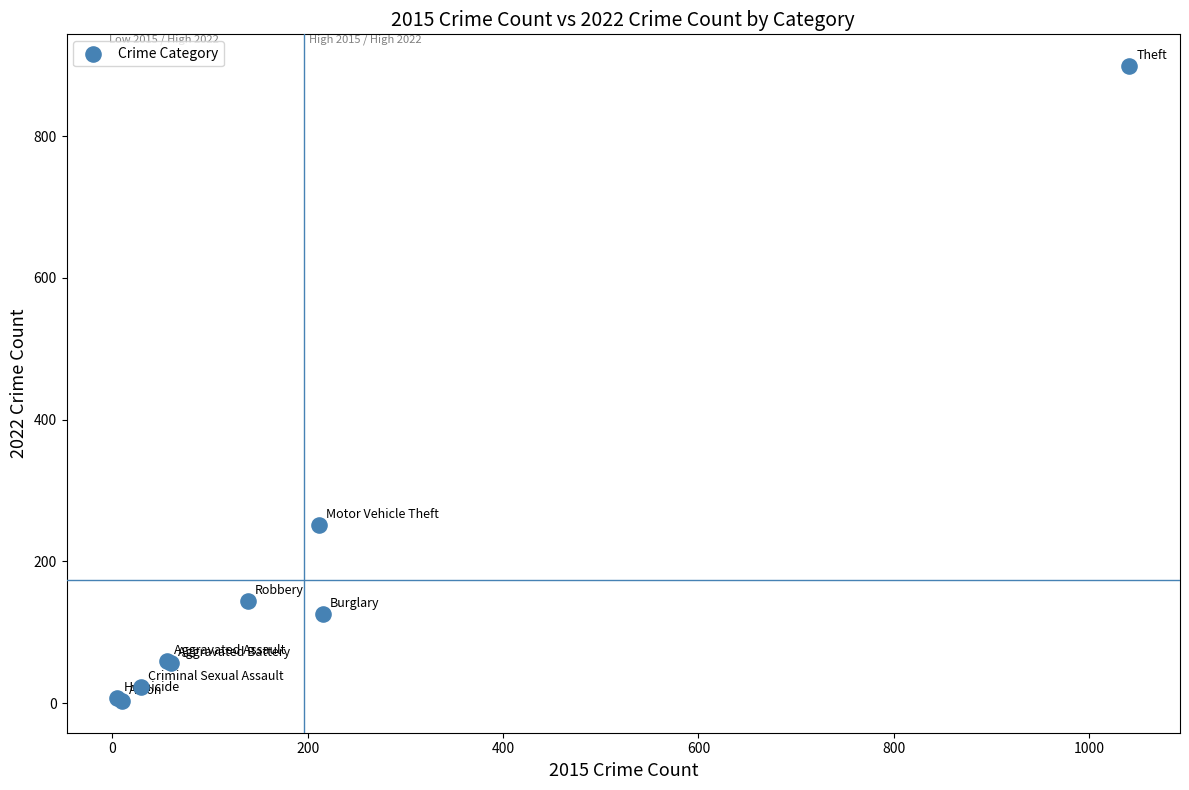

What Y value in the scatter plot is closest to 451?

251